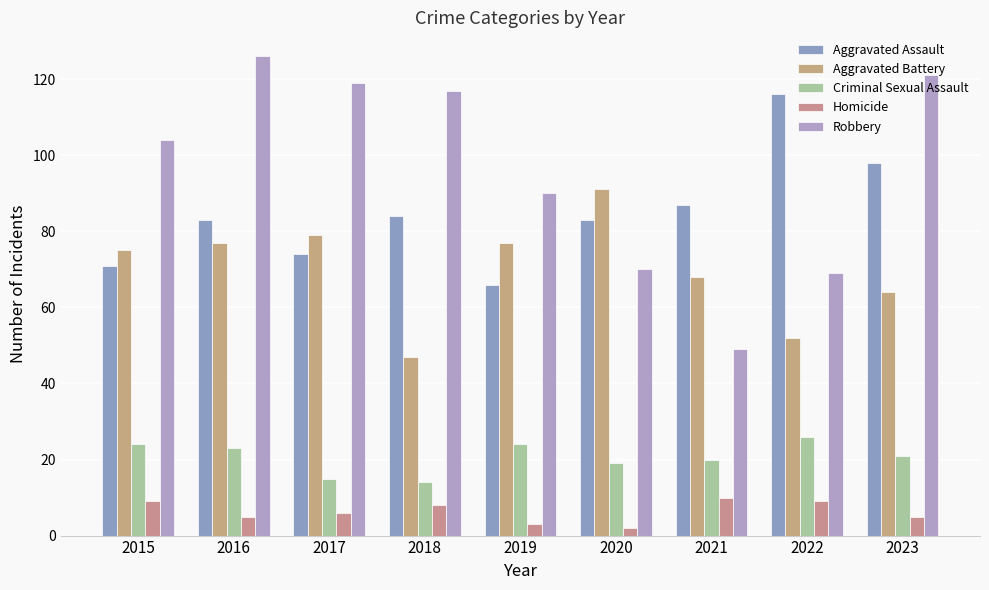

What value does the Aggravated Assault series have at 2015, to the nearest 5?

70